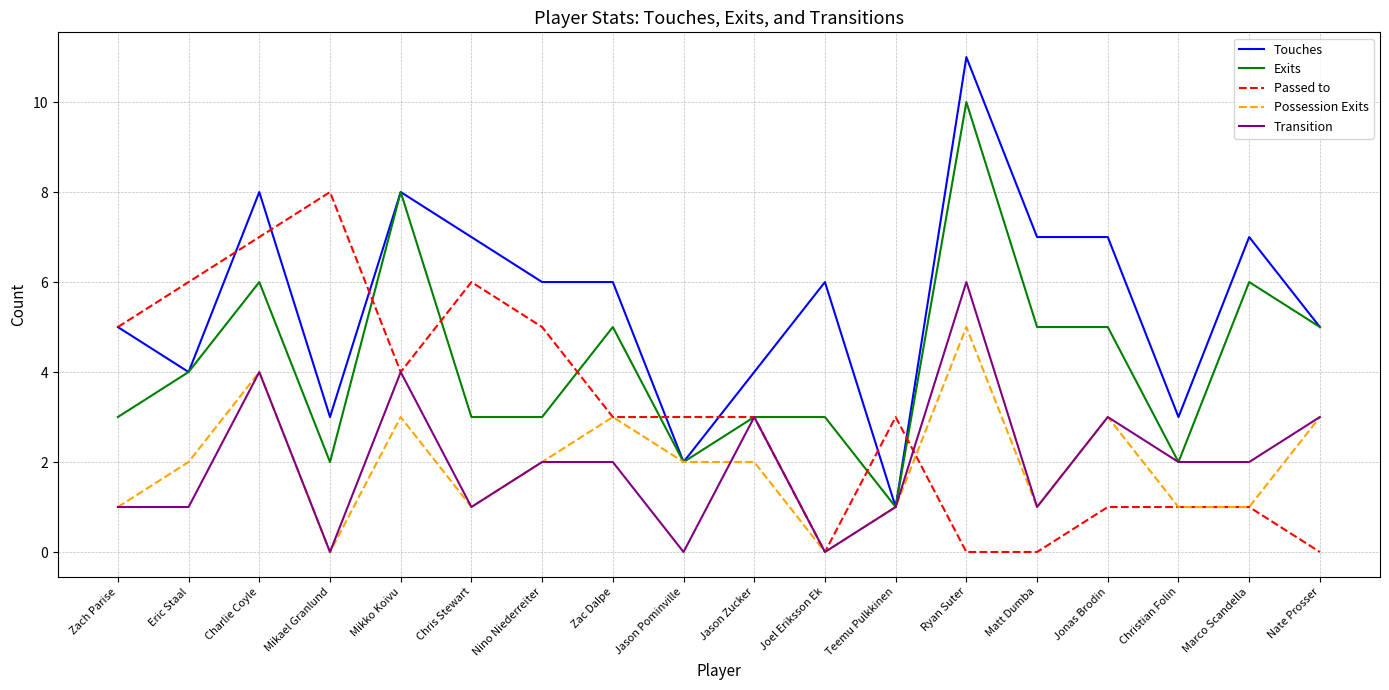

At which category does Exits reach its first local peak?

Charlie Coyle